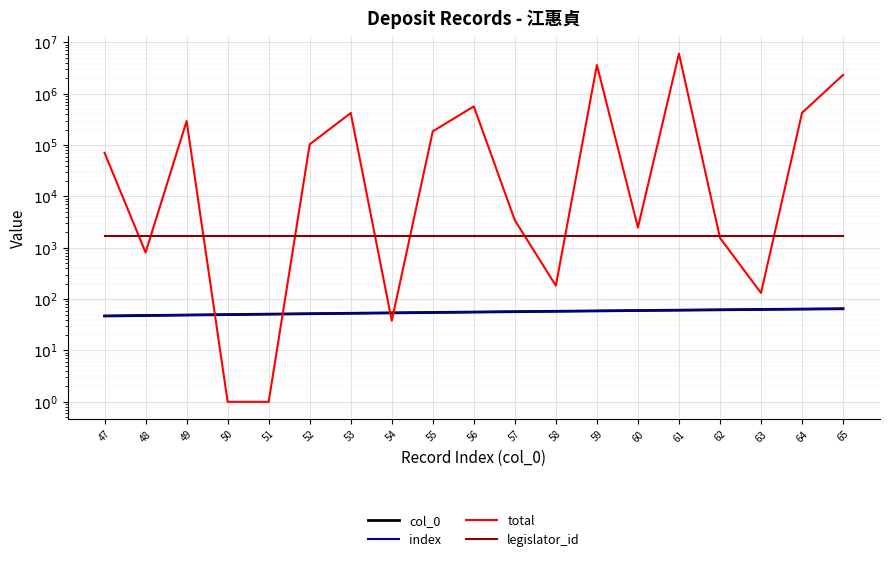

Which category has the highest value in the total series?

61